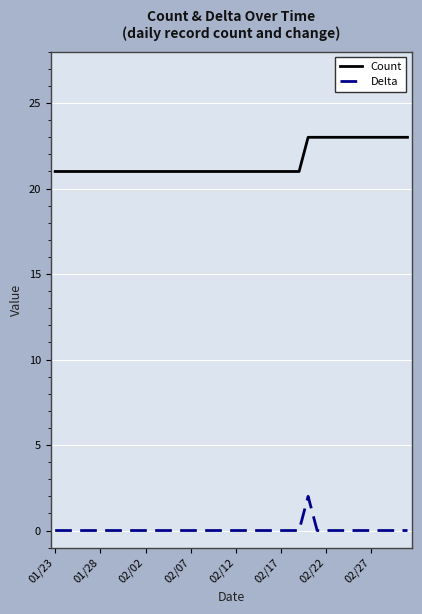

How many series are shown in this chart?

2